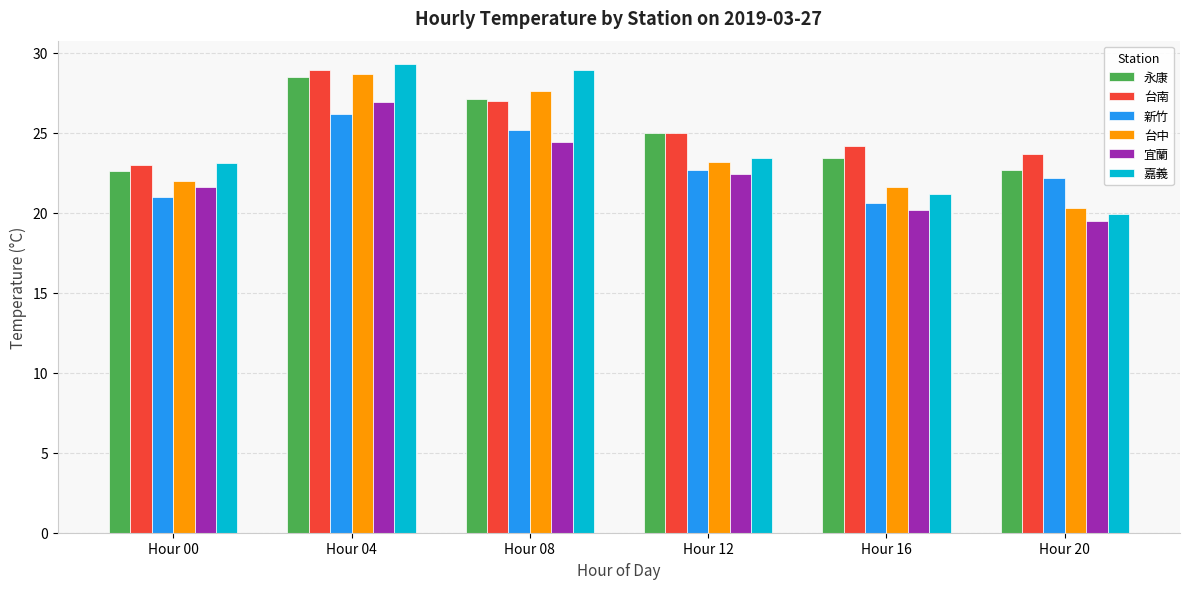

What is the spread (max minus min) of values at Hour 08?

4.5